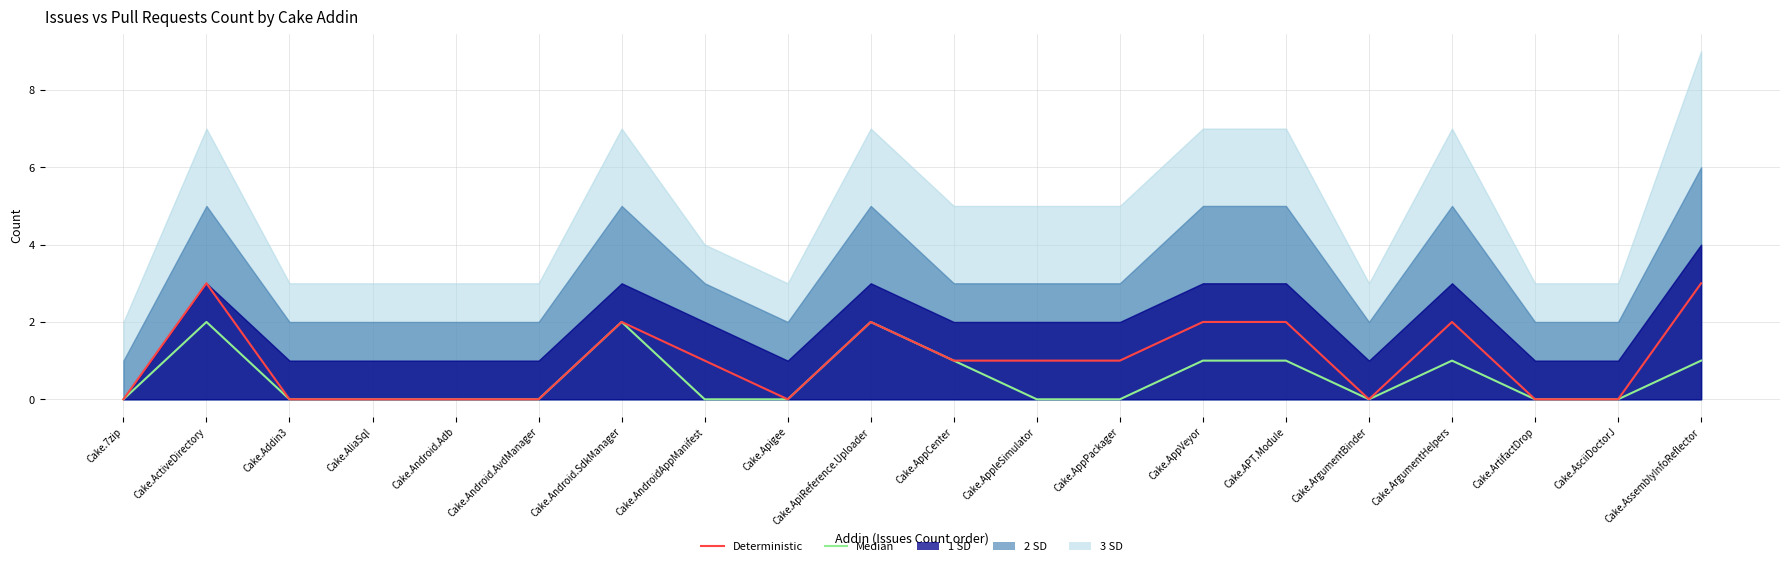

How many data points in Deterministic are less than 1?

9